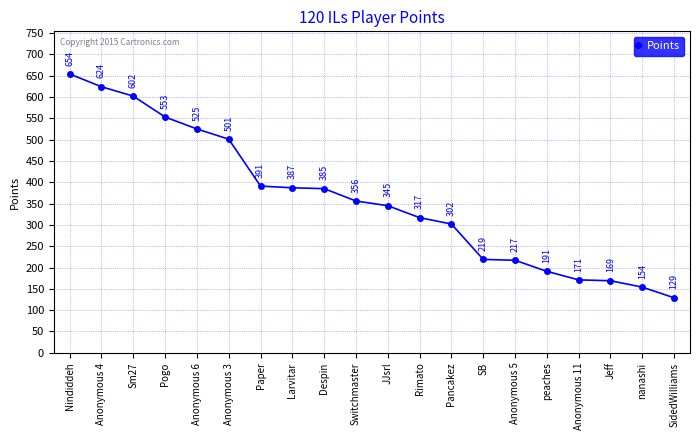

True or false: the data has more than 2 interior local peaks.

False